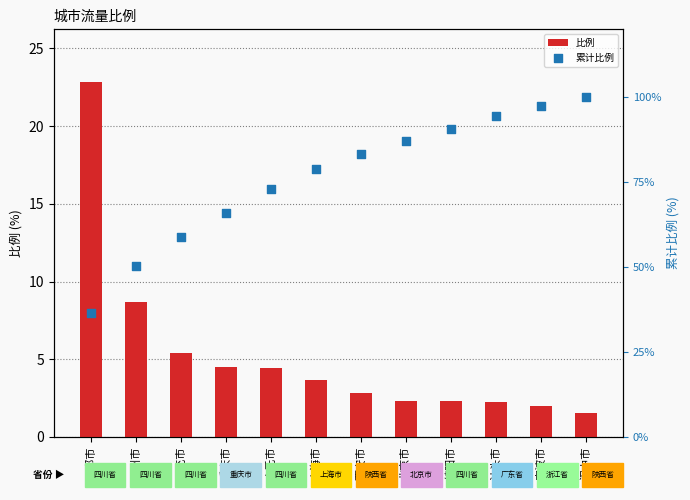

Is the value of 比例 at 汕头市 greater than the value of 累计比例 at 汕头市?

No